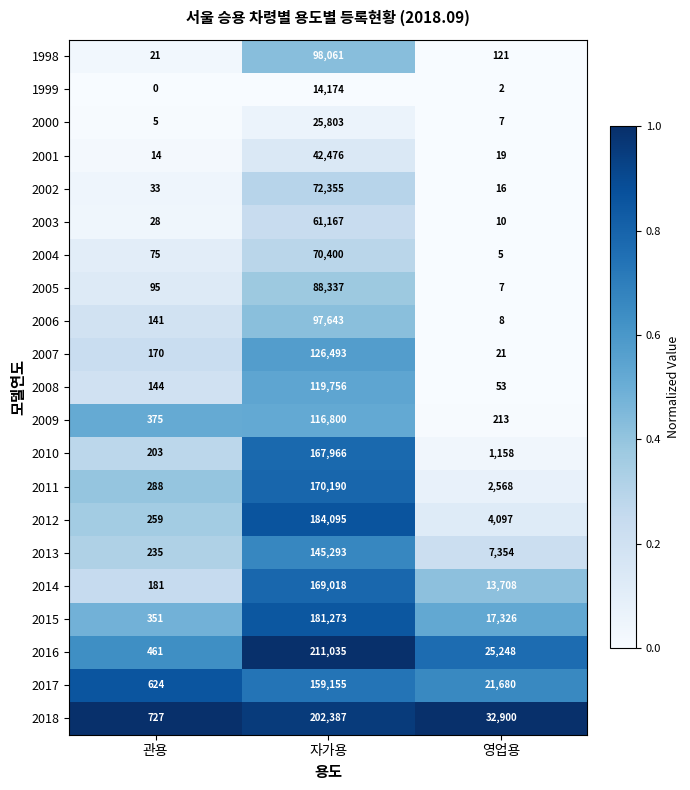

At which label does 1999 first exceed 2?

자가용